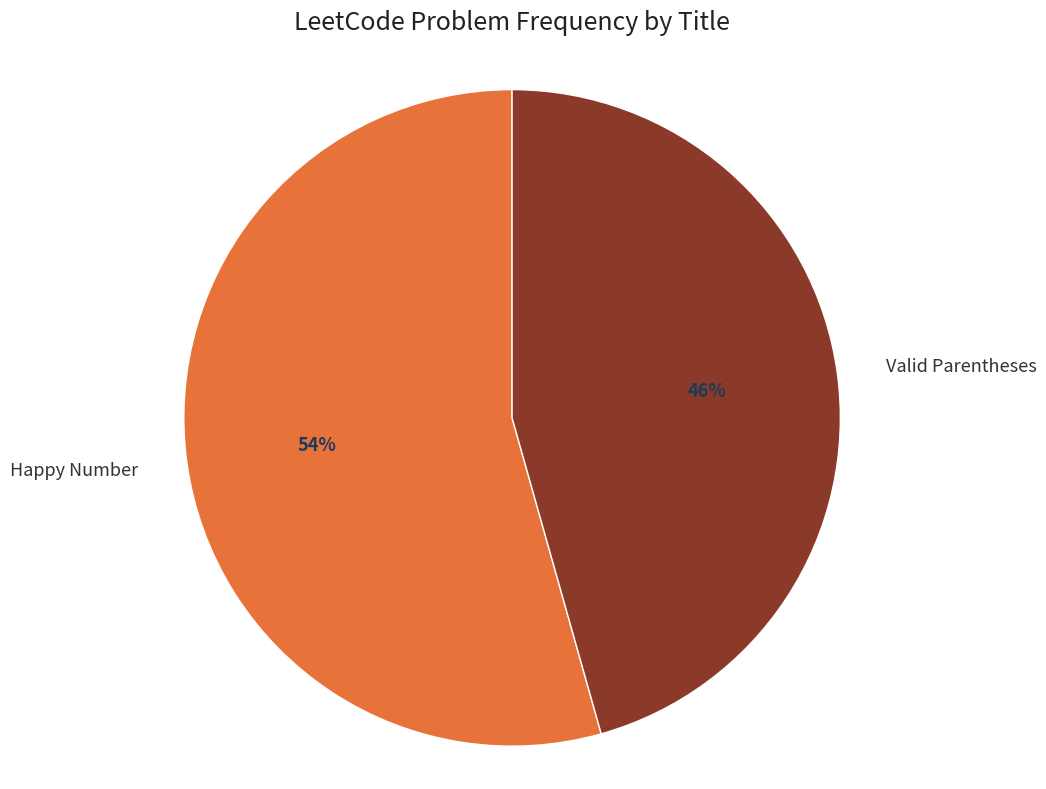

Does Valid Parentheses represent more than half of the total?

No